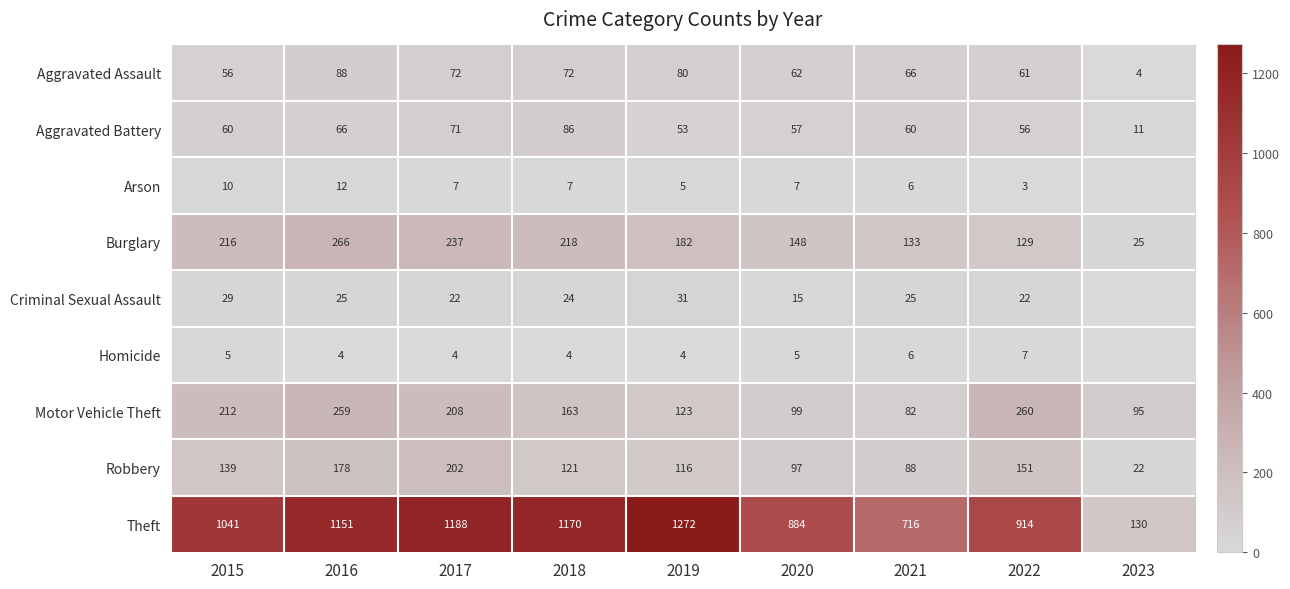

What is the sum of the Theft values at 2018 and 2021?

1886